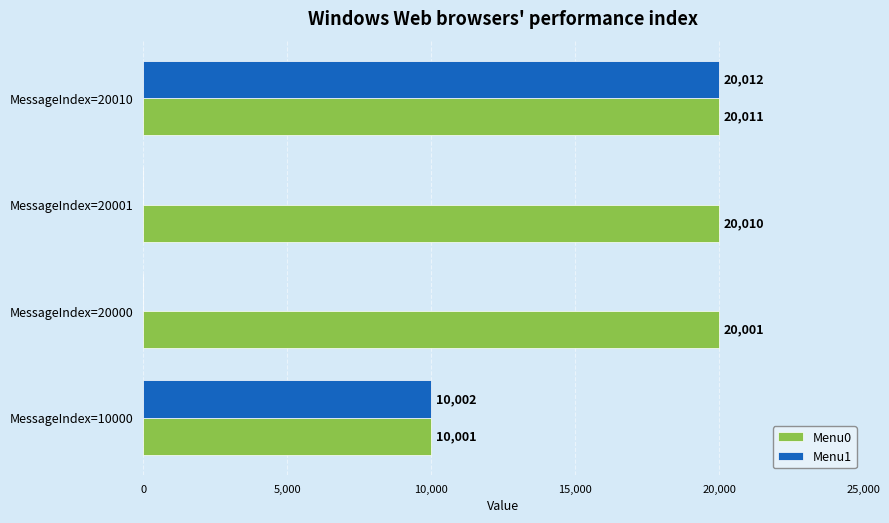

Is it true that Menu0 equals 20001 at MessageIndex=20000?

True